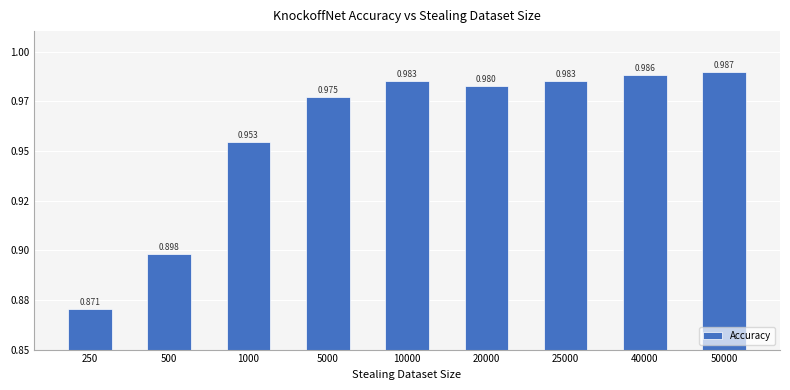

What is the difference between the second highest and second lowest values?

0.1